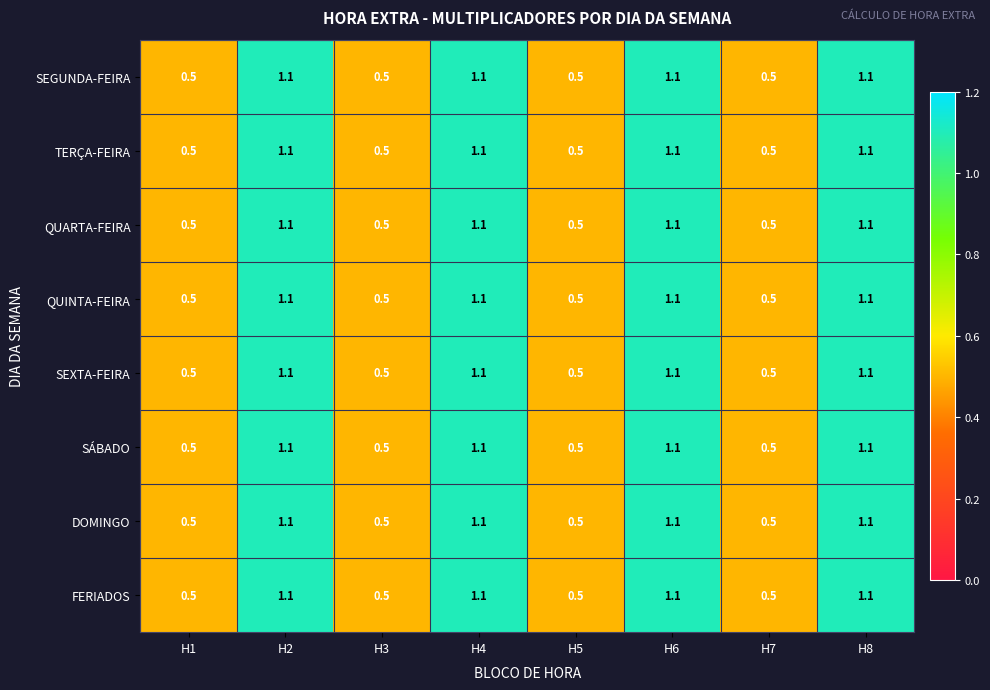

Count the QUINTA-FEIRA values in the range 0 to 1.

4